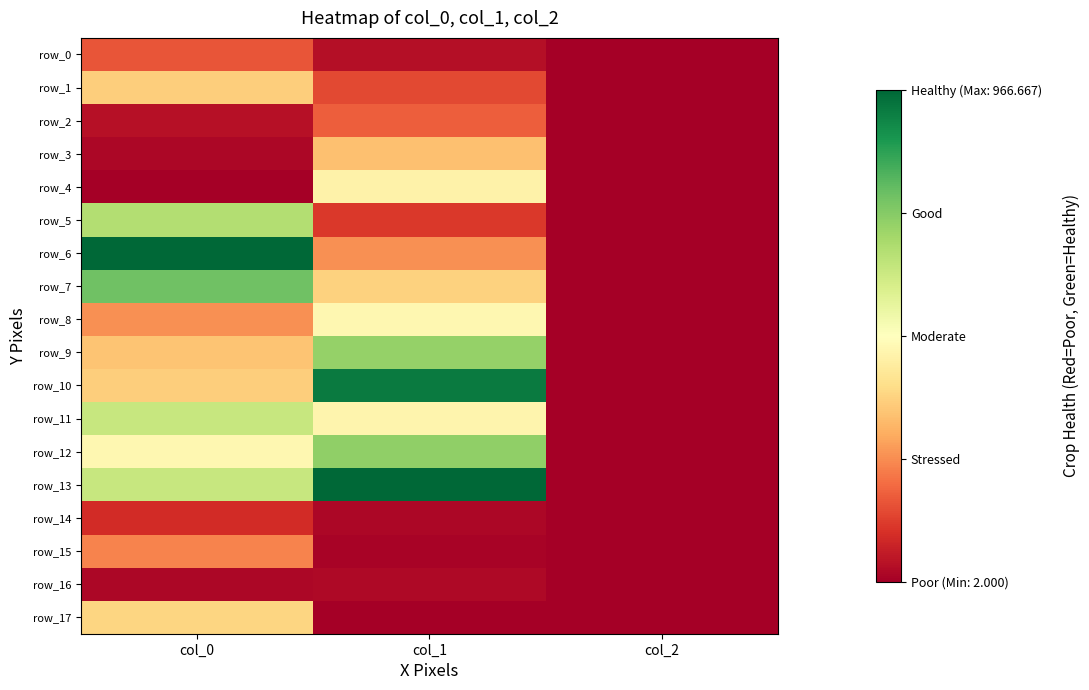

At which category is the sum across all series the highest?

col_0